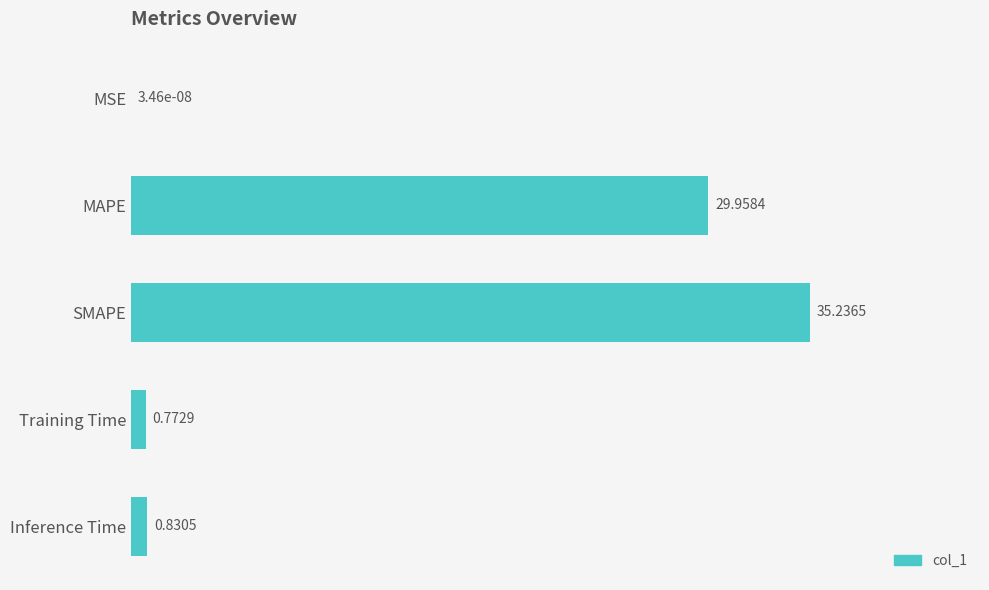

What is the sum of all values?

66.8